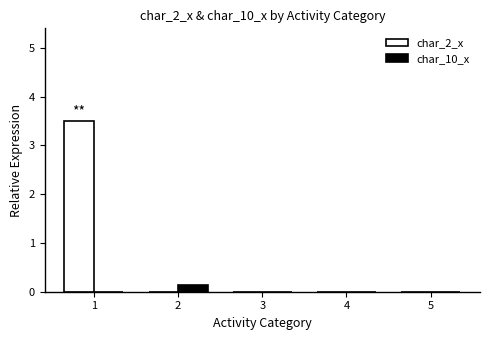

What is the highest value of the char_2_x series?

3.5